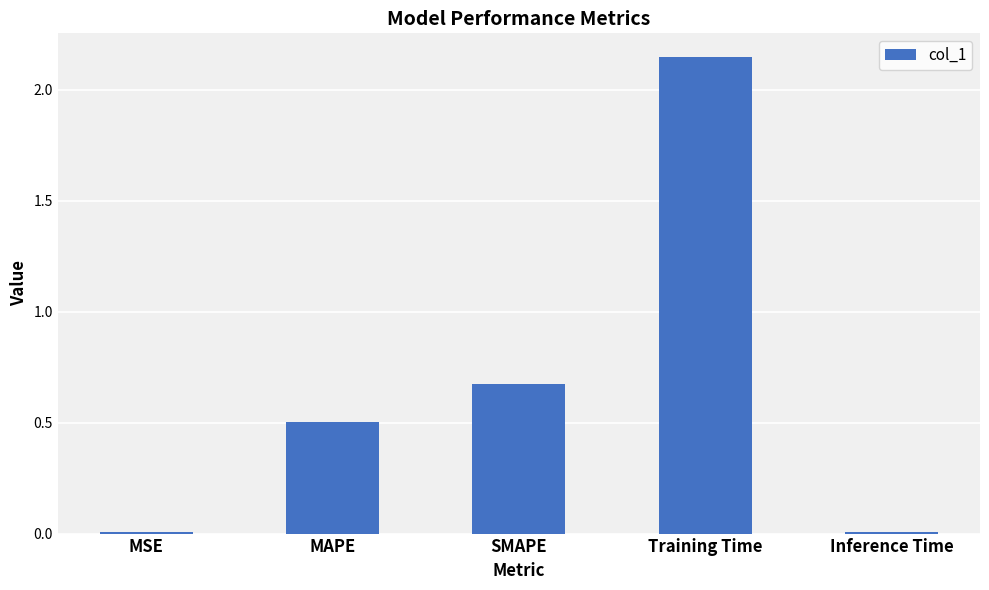

Which has a higher value, MAPE or Inference Time?

MAPE